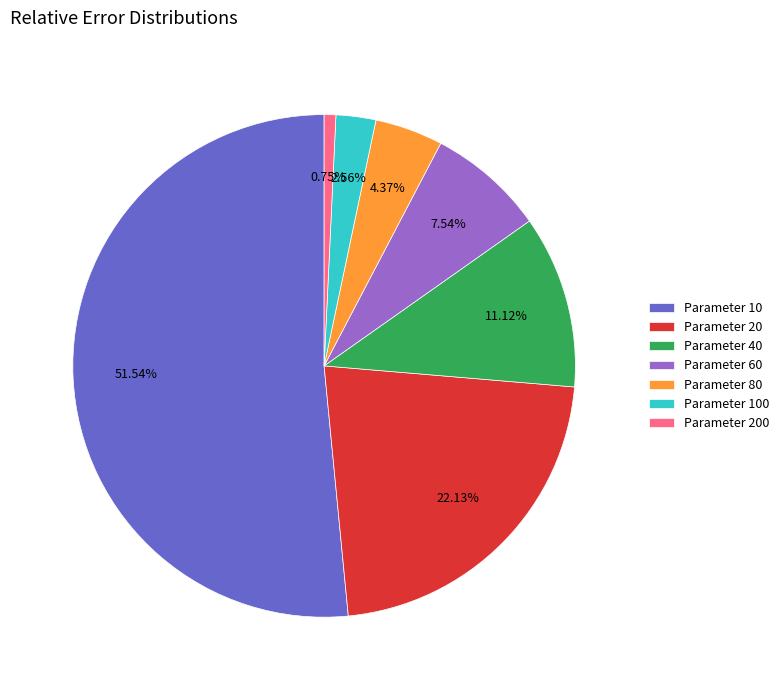

Between Parameter 100 and Parameter 10, which is larger?

Parameter 10